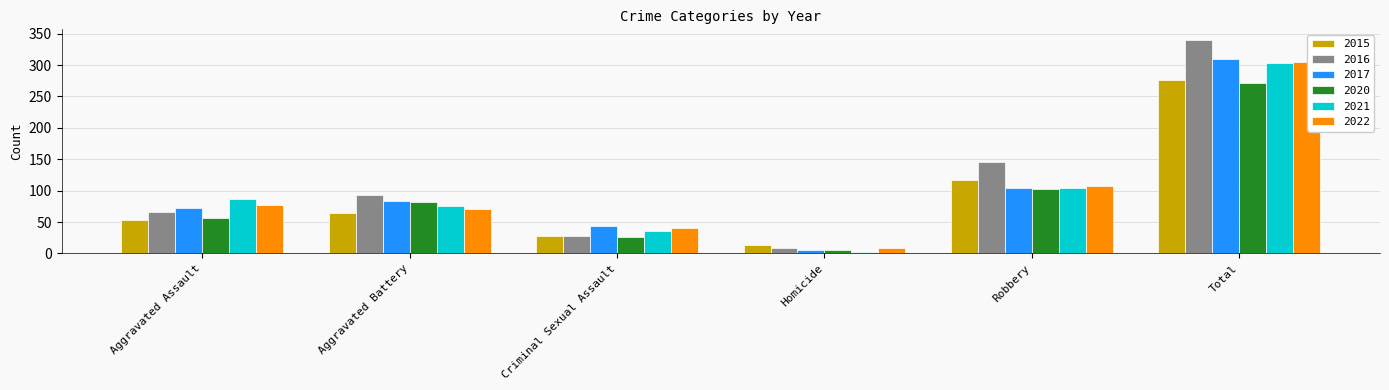

What is the highest value of the 2020 series?

272